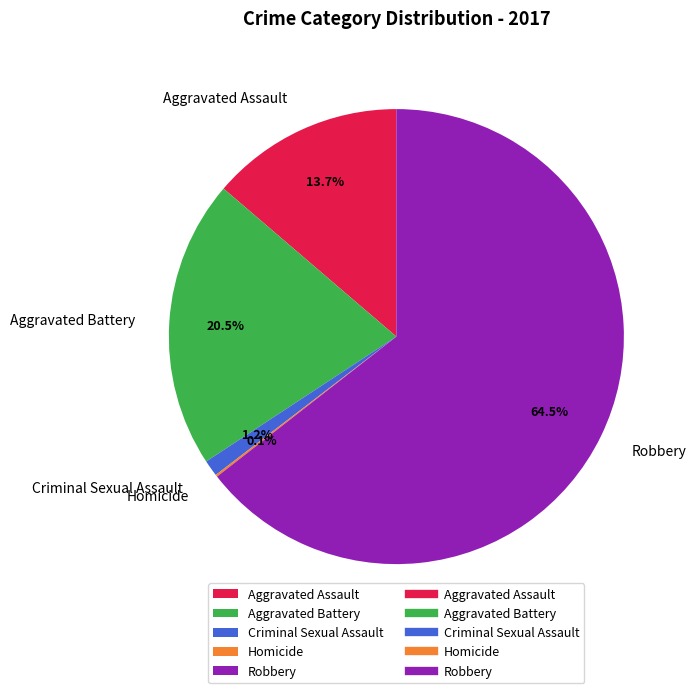

Combined, do Aggravated Assault and Aggravated Battery account for over 50%?

No